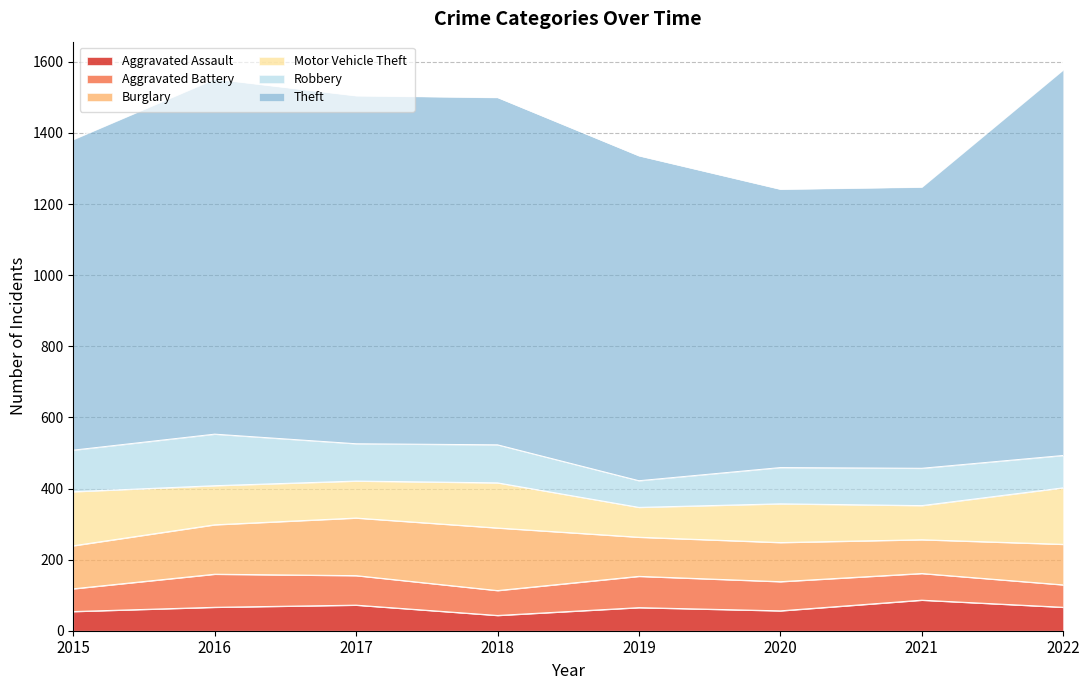

Reading right to left, what are all the values shown in this chart?

Aggravated Assault: 66	86	56	65	43	72	66	54
Aggravated Battery: 63	75	82	88	70	83	93	64
Burglary: 114	95	110	110	176	162	139	121
Motor Vehicle Theft: 159	96	109	84	127	104	110	152
Robbery: 91	105	102	75	107	105	145	117
Theft: 1085	791	783	914	977	979	999	874